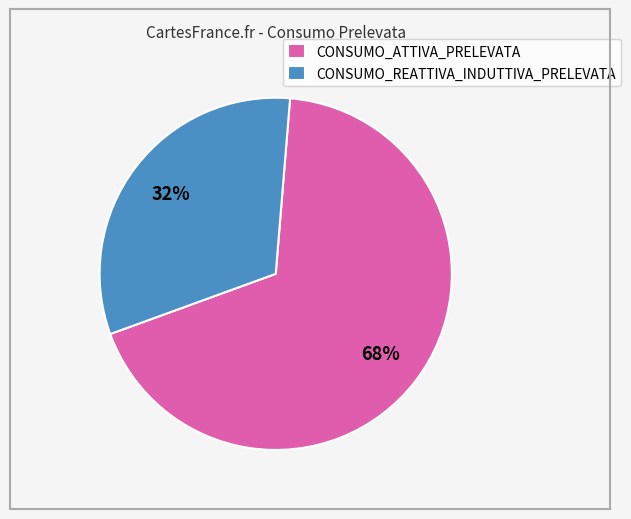

Count the number of slices in the pie.

2